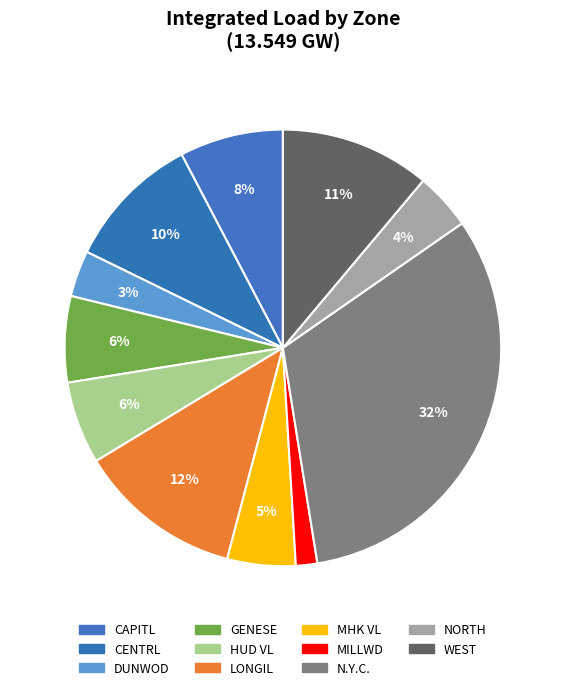

Is it true that HUD VL is 13% of the pie?

False